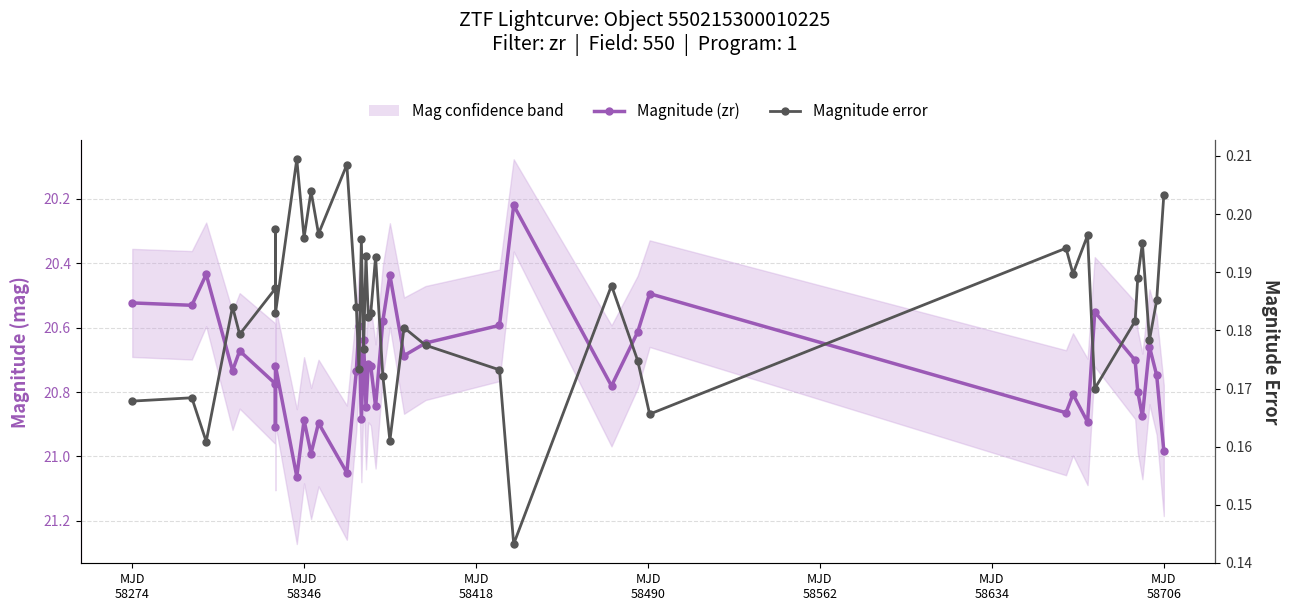

True or false: Magnitude (zr) and Magnitude error cross at least once.

False